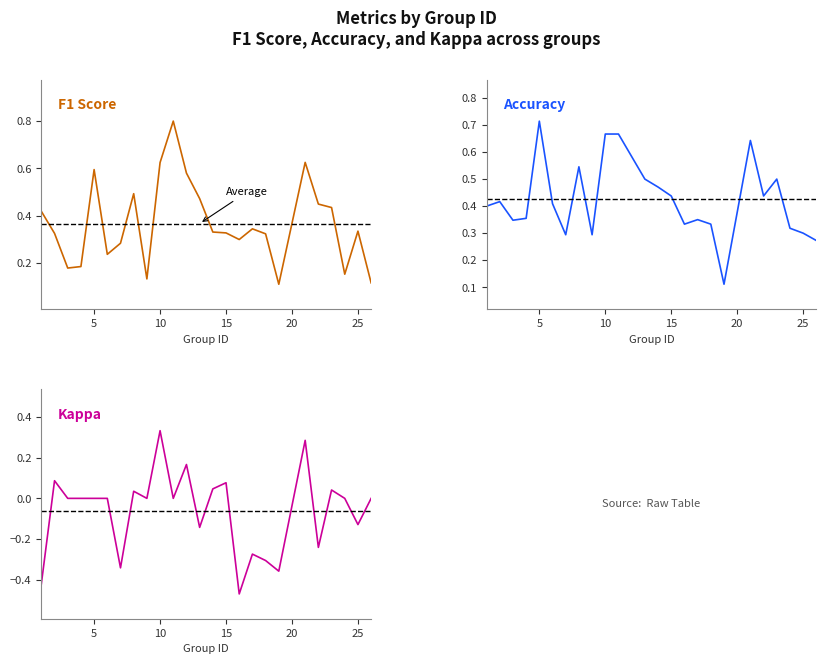

How many lines are shown in the chart?

3